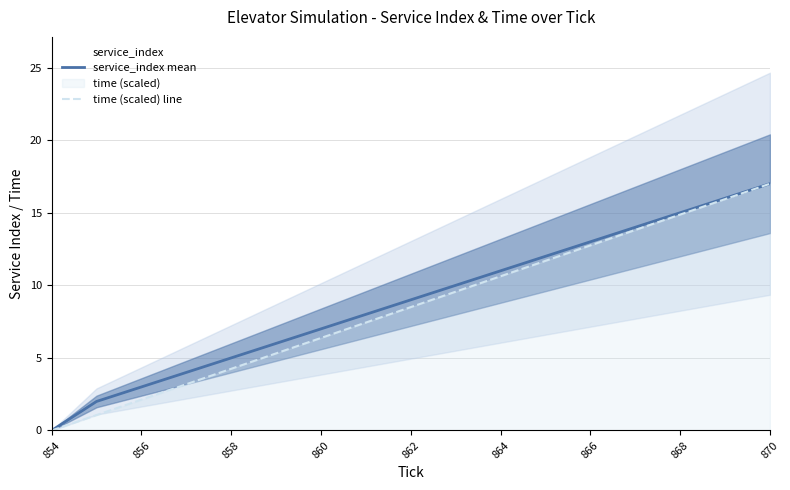

What is the sum of all time (scaled) line values?

144.5